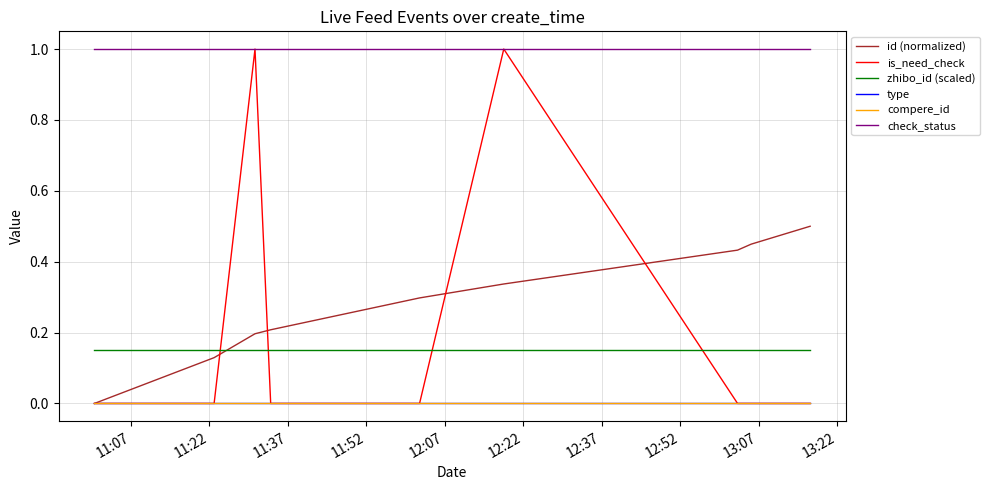

True or false: compere_id has more than 2 points higher than both neighbors.

False